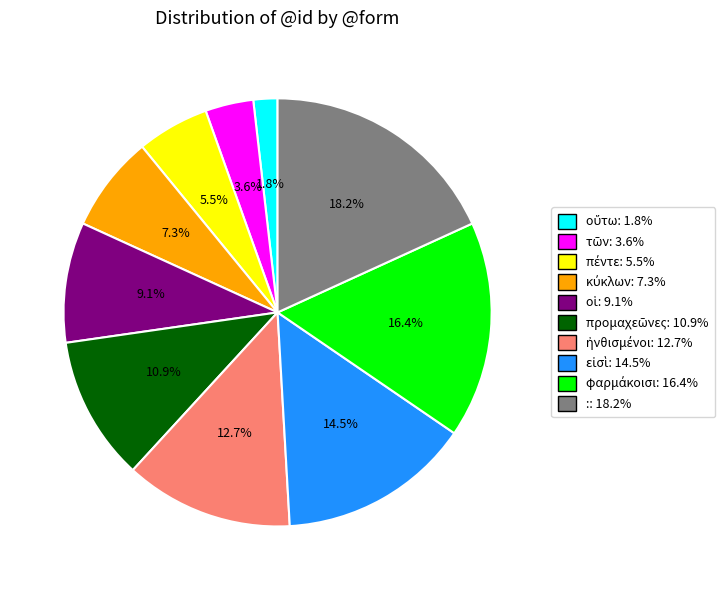

Does : account for over 50% of the chart?

No